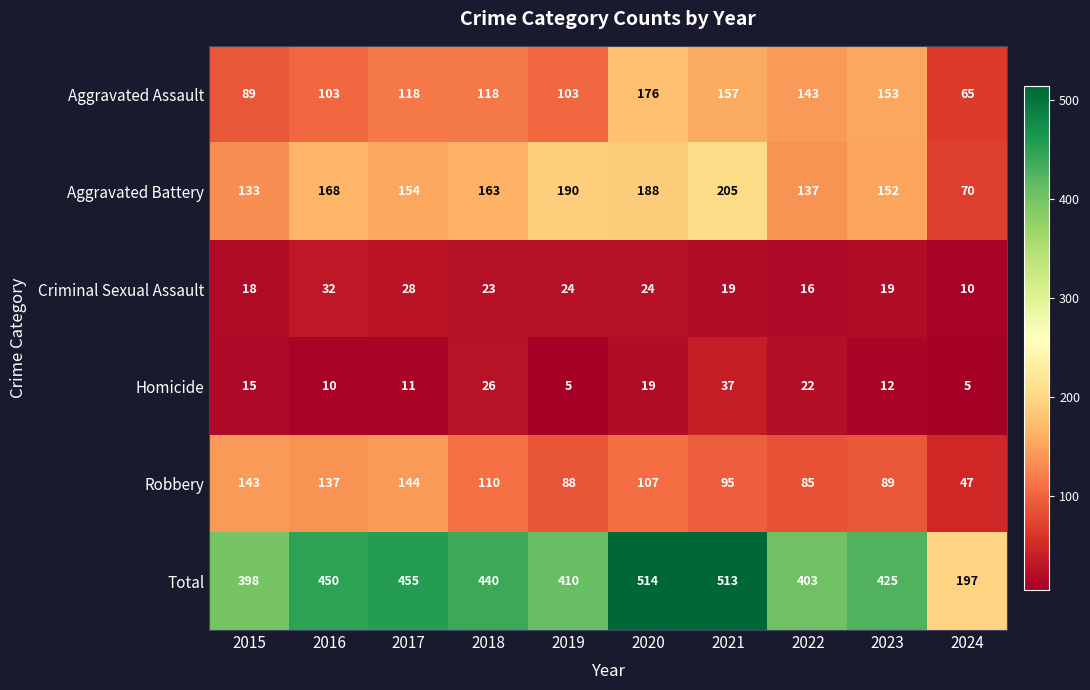

The value of Criminal Sexual Assault at 2018 is 23. True or false?

True